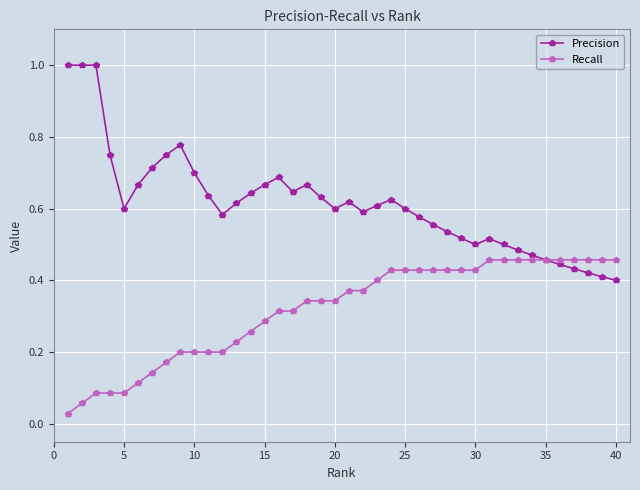

Which series has the widest spread of values?

Precision